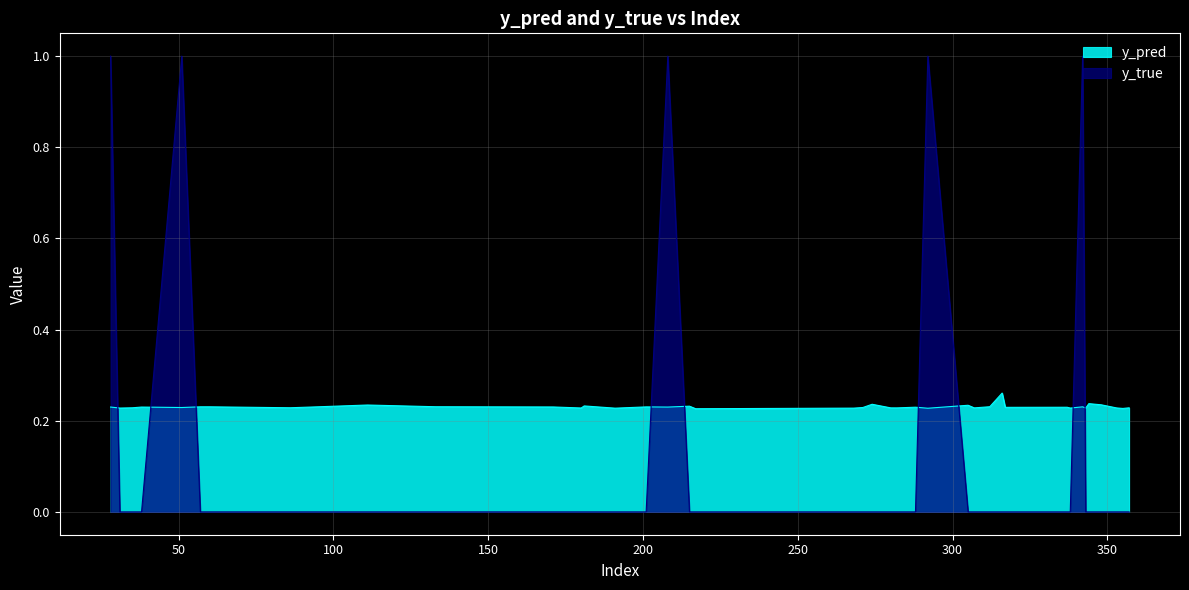

Is the value of y_true at 312 greater than the value of y_pred at 317?

No